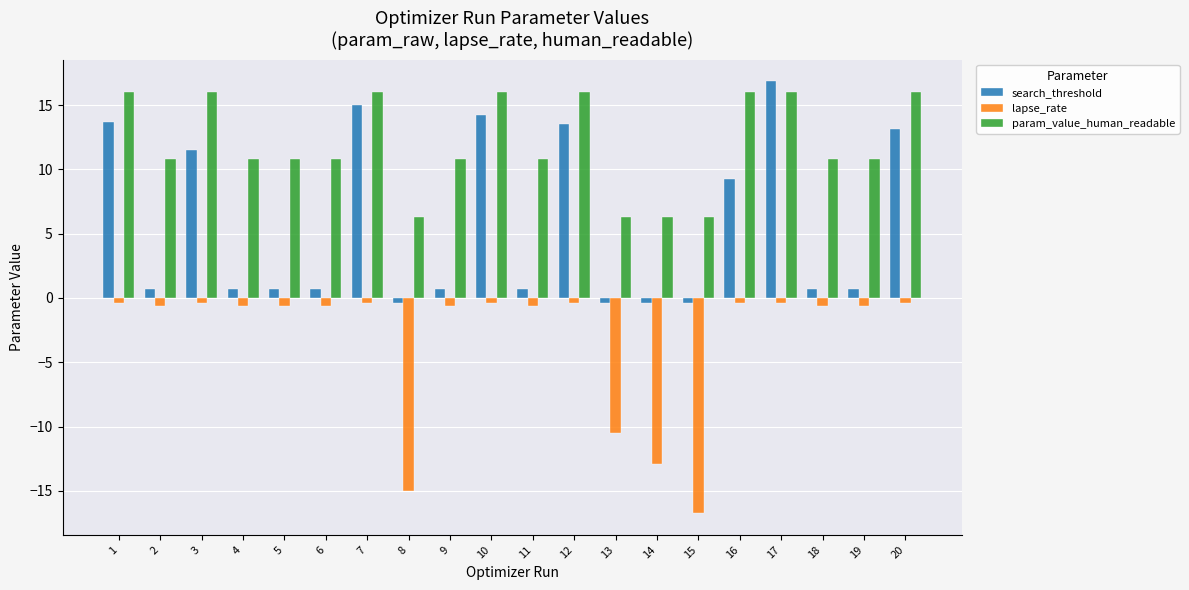

At which label is lapse_rate closest to -8?

13